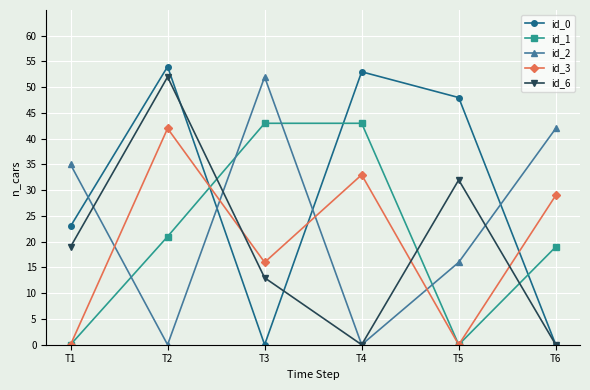

In id_3, how many points are lower than both neighbors (excluding endpoints)?

2